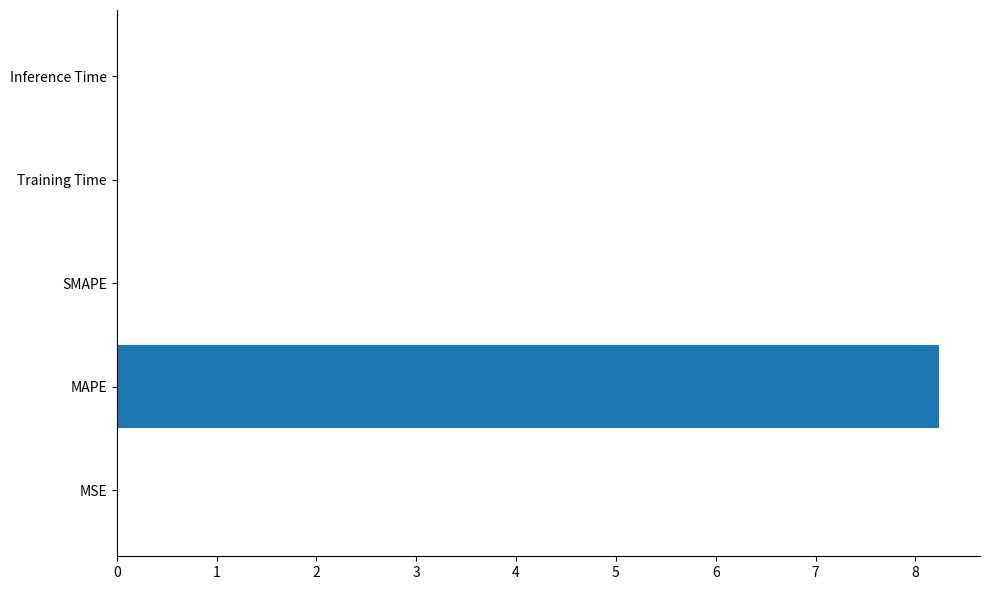

Is it true that the value at MAPE is 8.2?

True